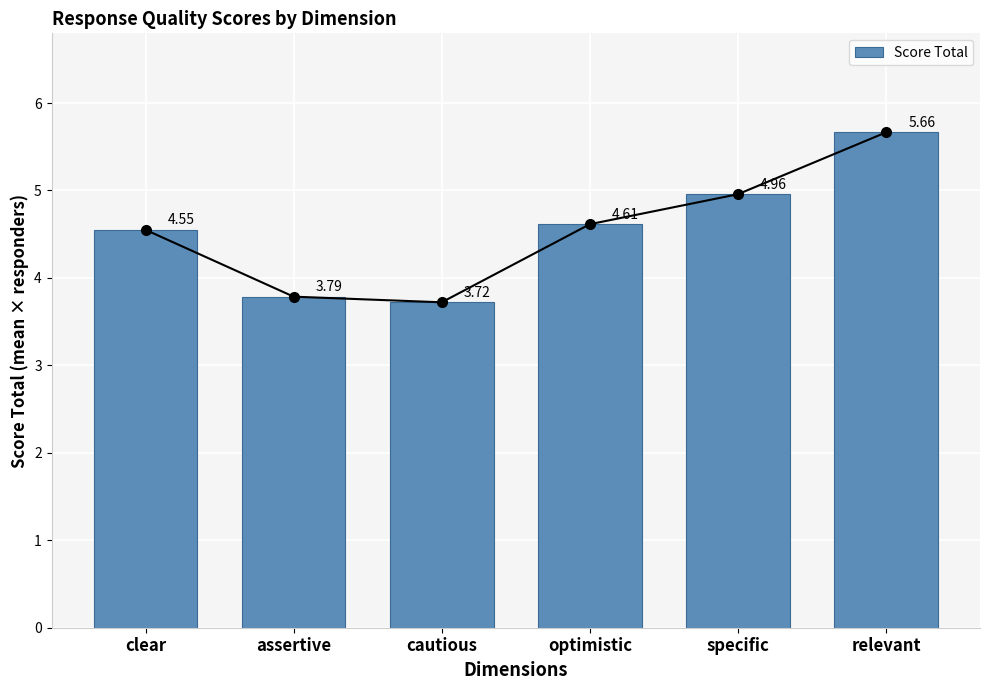

Does the chart contain stacked bars?

No